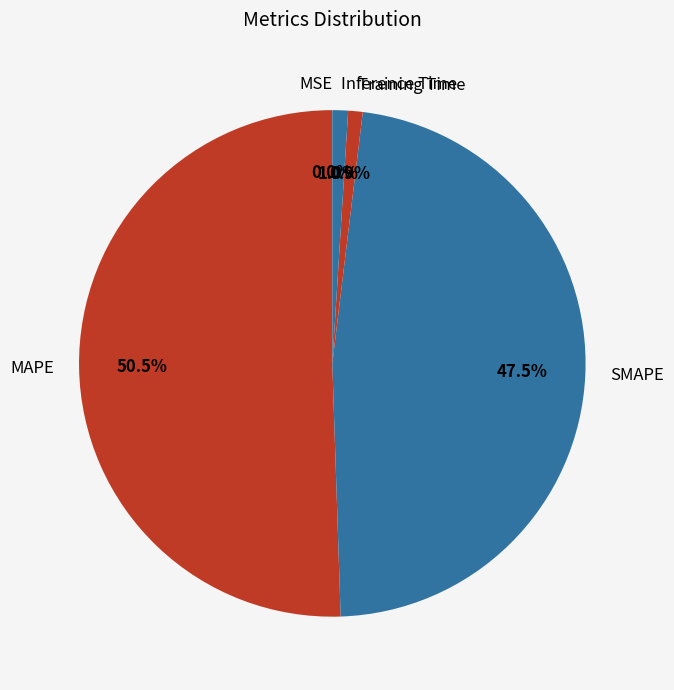

Which has a higher value, Training Time or MAPE?

MAPE